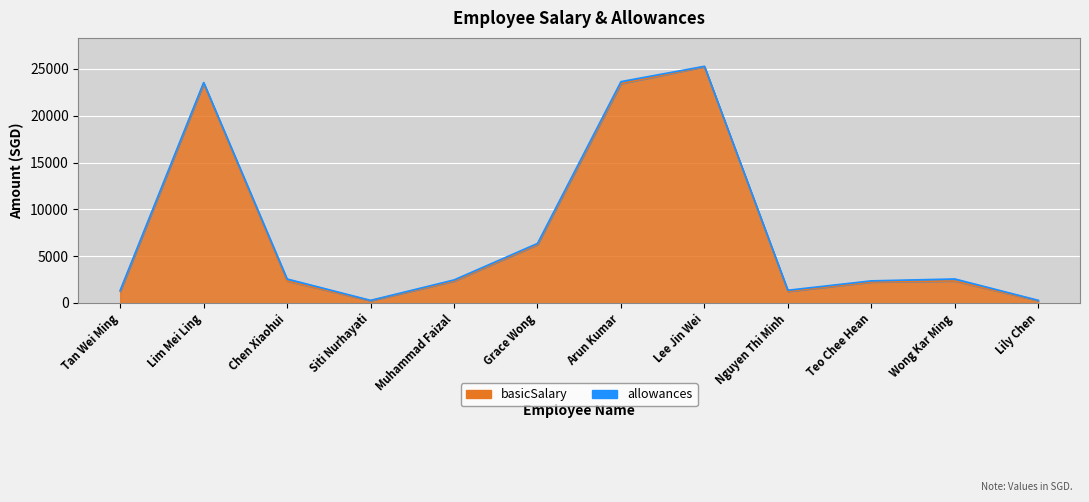

How many interior local valleys (lower than both neighbors) does the data have?

2